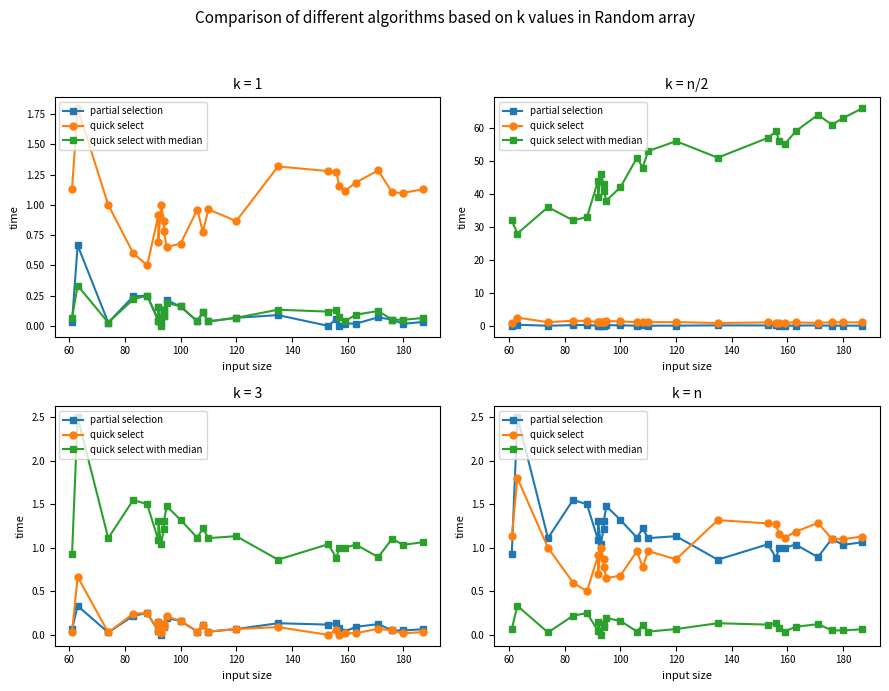

True or false: partial selection has more than 0 points higher than both neighbors.

True